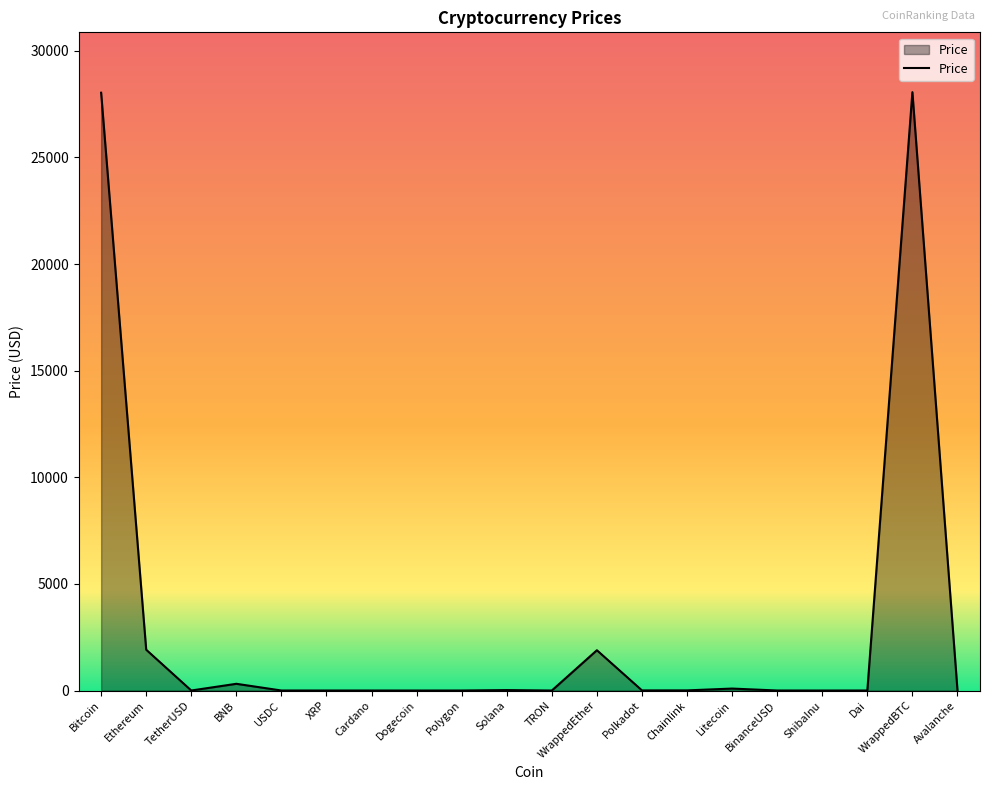

At which category does the data reach its first local valley?

TetherUSD